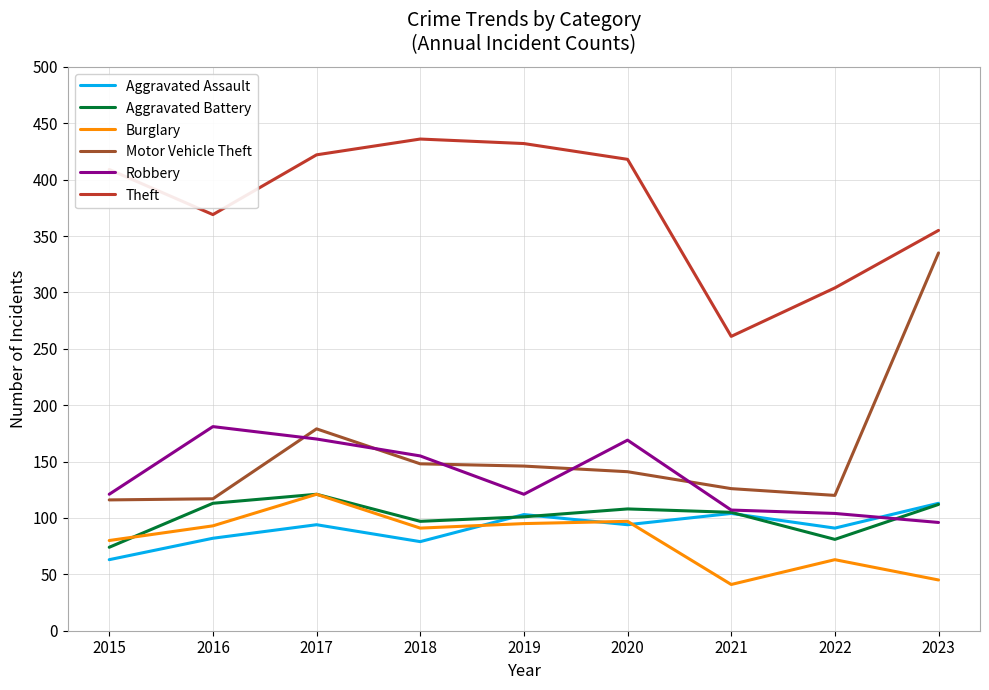

At how many categories does at least one series exceed 383?

5